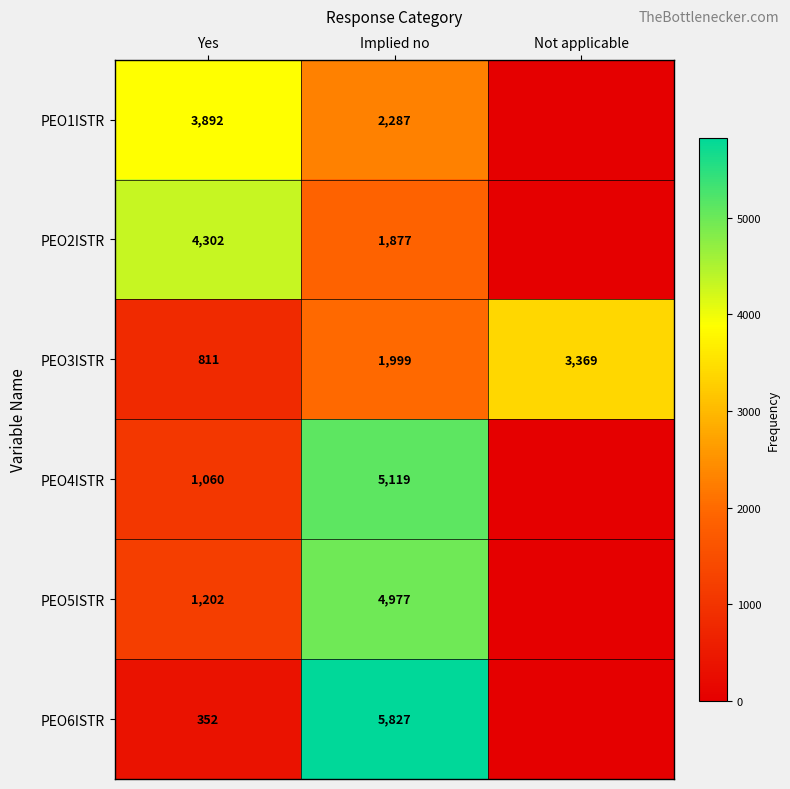

At which label is PEO3ISTR closest to 2090?

Implied no